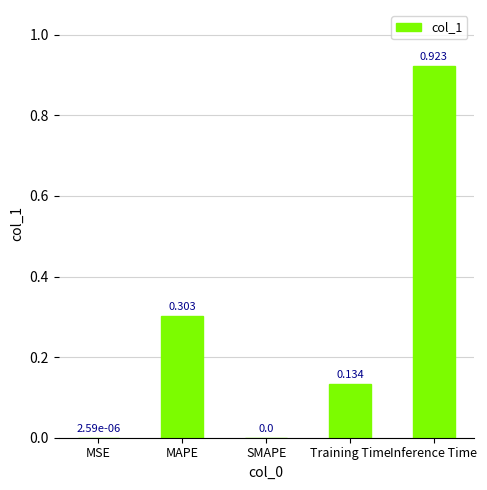

Which category has the highest value across all series?

Inference Time